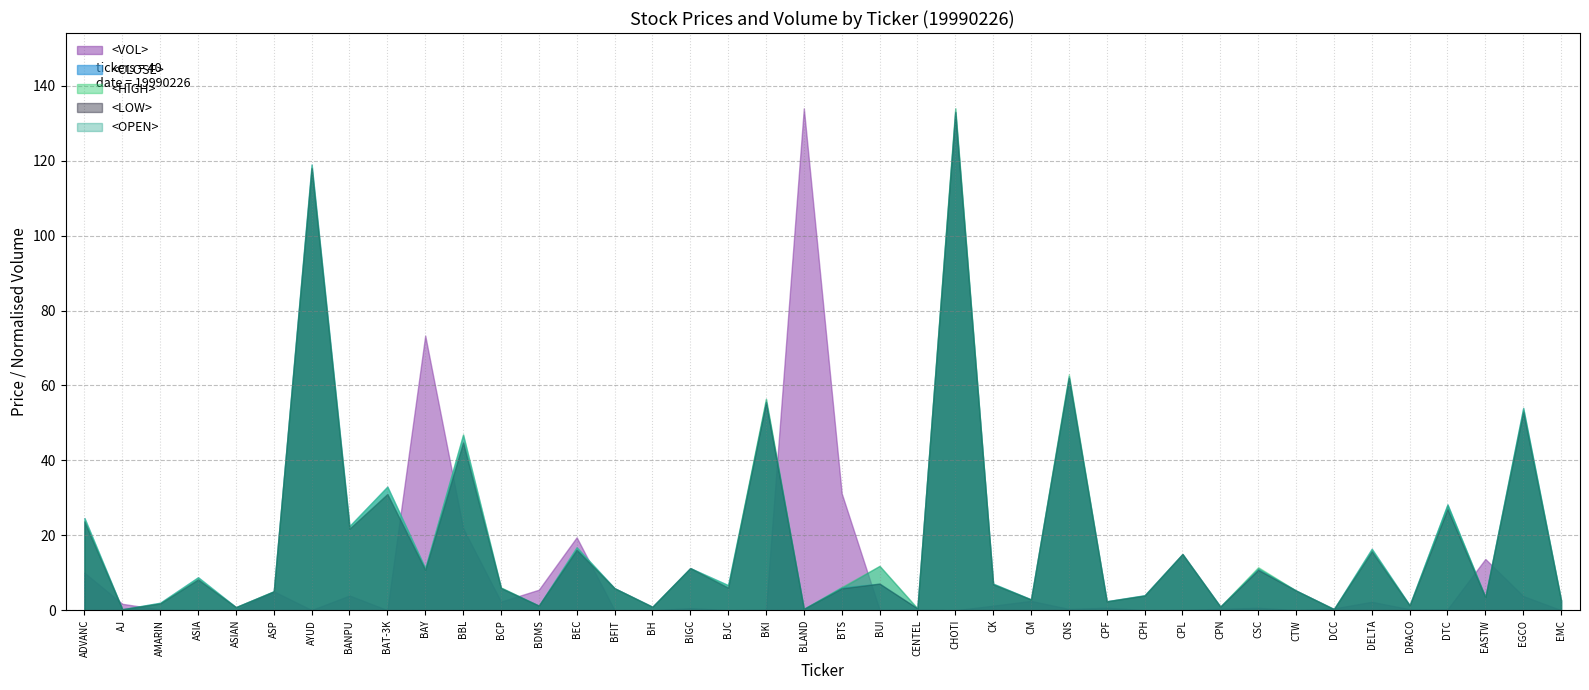

True or false: <VOL> and <HIGH> intersect in this chart.

True